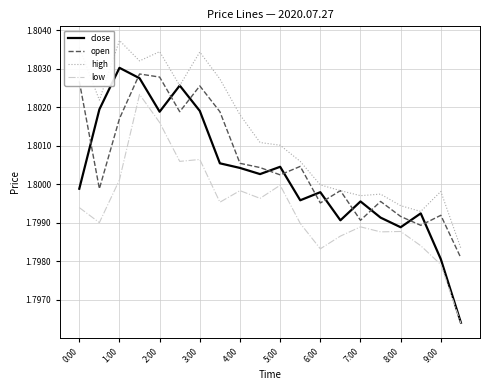

True or false: high and low intersect in this chart.

False